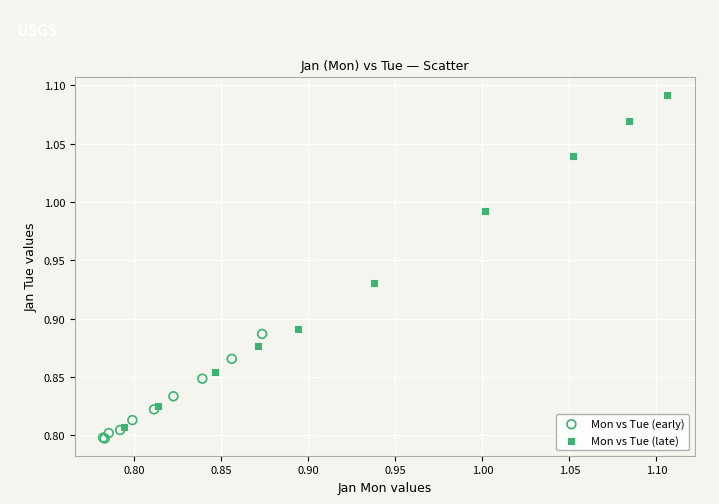

Which series has the widest spread of Y values?

Mon vs Tue (late)